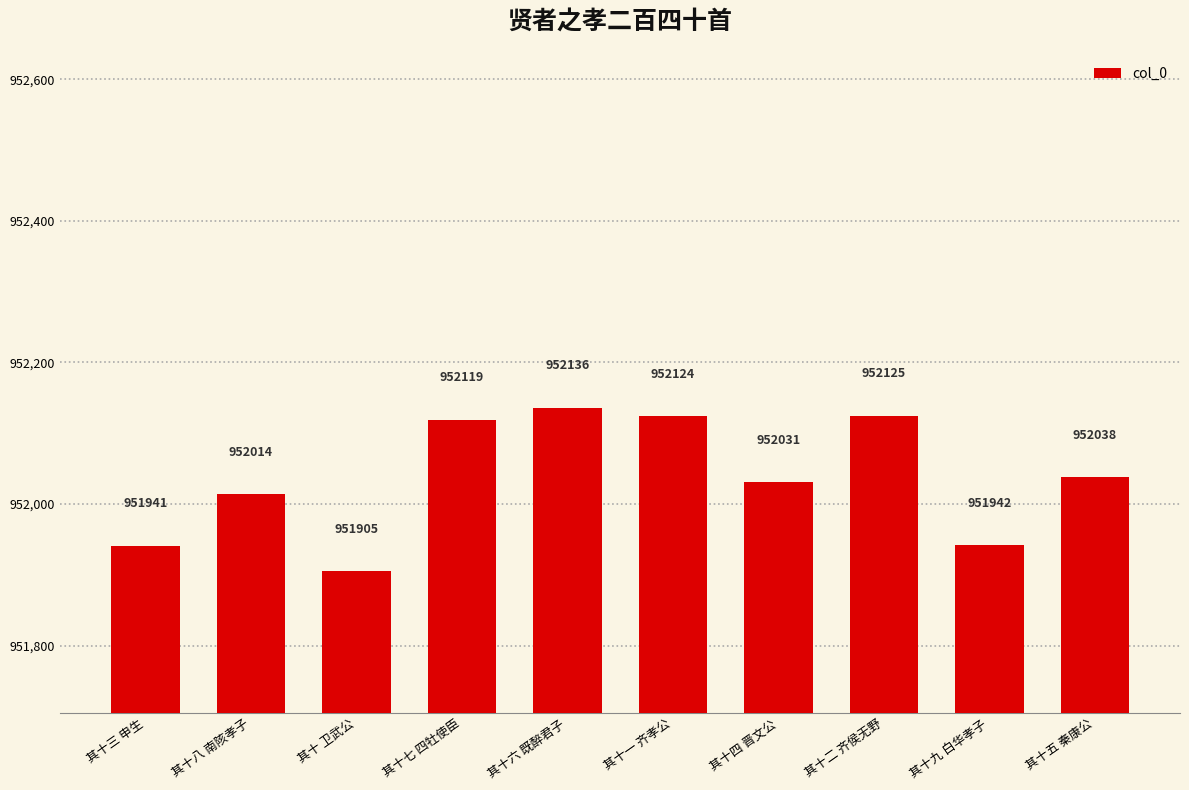

Reading left to right, transcribe all the data shown in this chart.

951941	952014	951905	952119	952136	952124	952031	952125	951942	952038